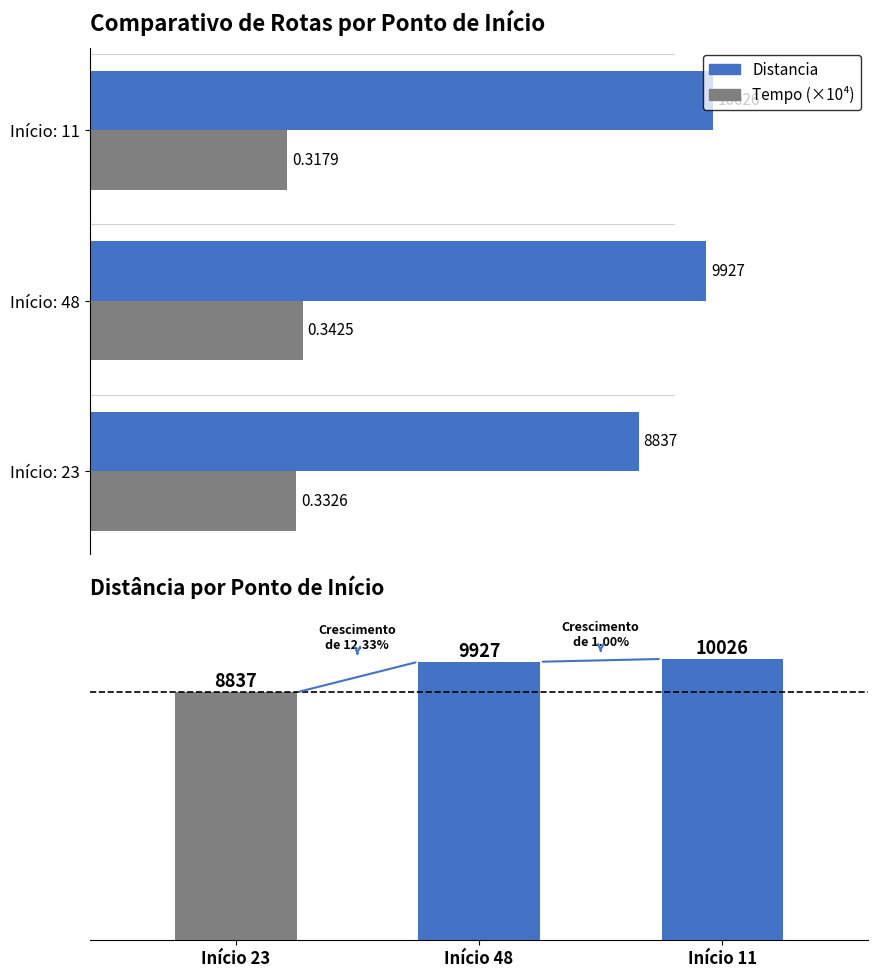

Reading right to left, what are all the values shown in this chart?

Distancia: 10026.0	9927.0	8837.0
Tempo (×10⁴): 3179.1	3424.9	3326.3